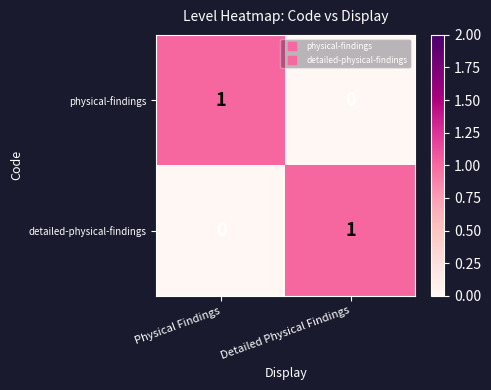

Where is physical-findings nearest to the value 0?

Detailed Physical Findings